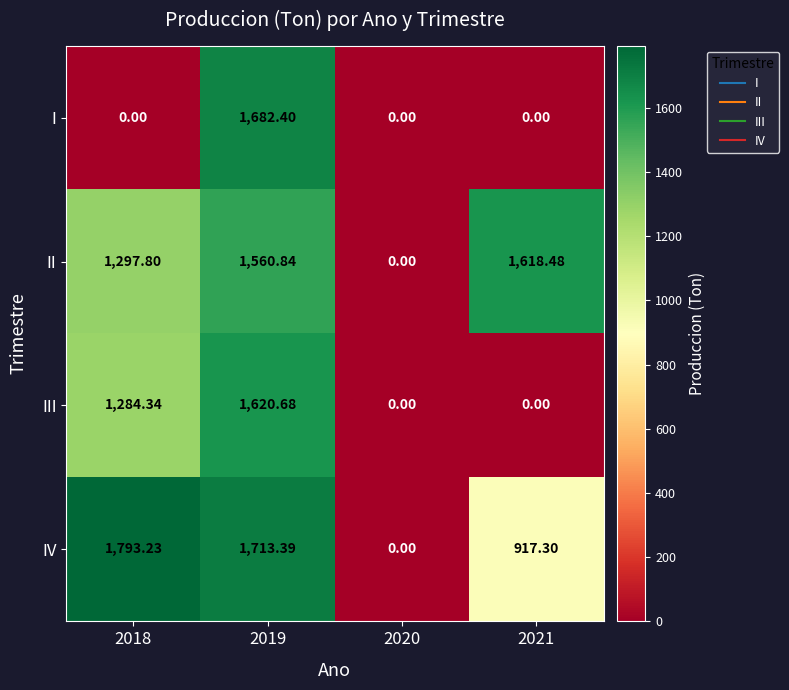

Which series changed the most between 2018 and 2021?

III